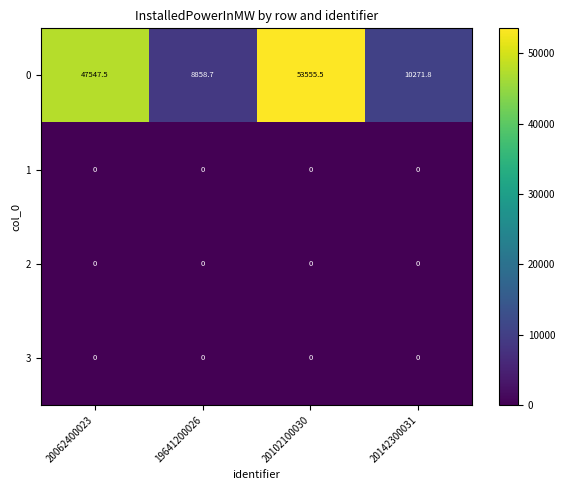

What is the difference between the maximum and second lowest values in the 0 series?

43283.7